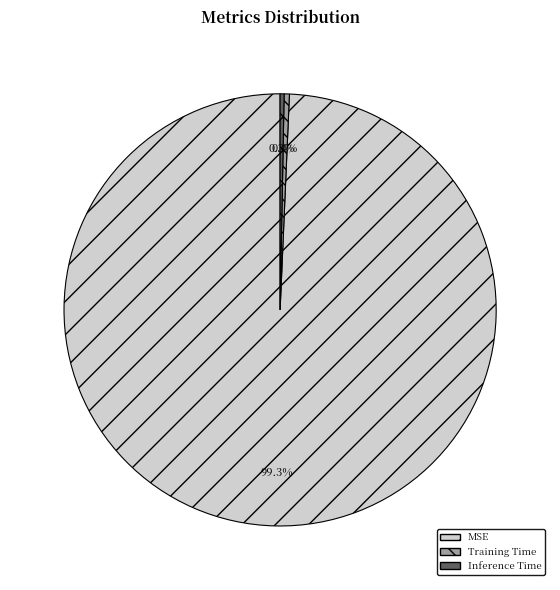

Which has a higher value, MSE or Training Time?

MSE